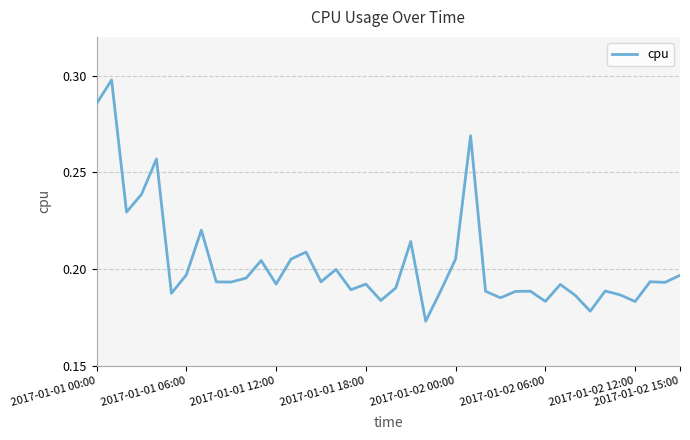

How many interior local valleys (lower than both neighbors) does the data have?

13